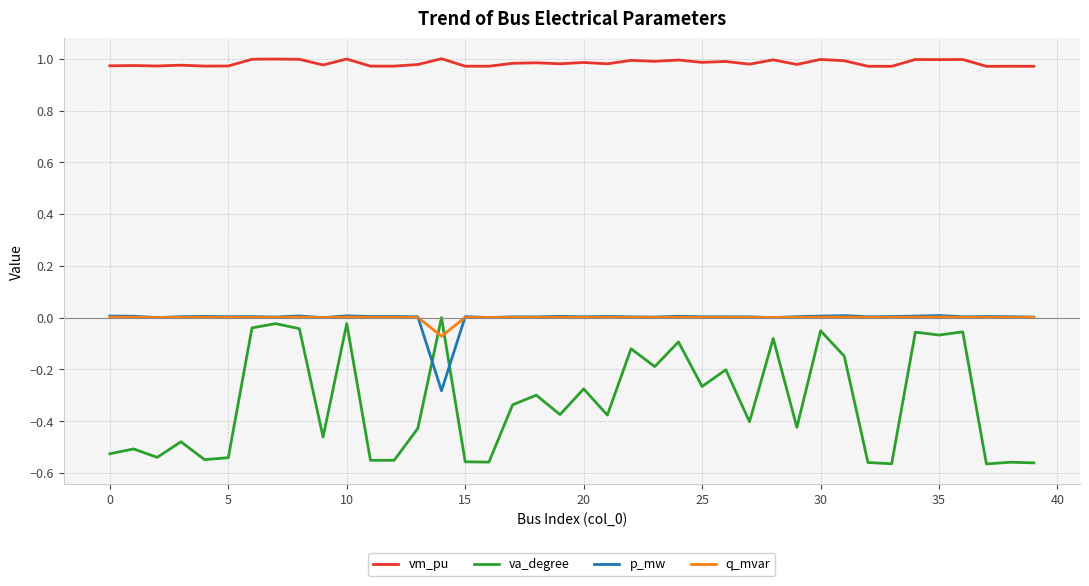

Which series has the widest spread of values?

va_degree